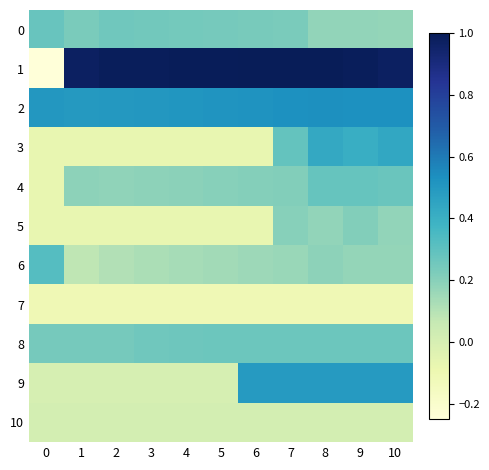

At 1, list the series in order from largest to smallest.

1, 2, 8, 0, 4, 6, 10, 9, 3, 5, 7